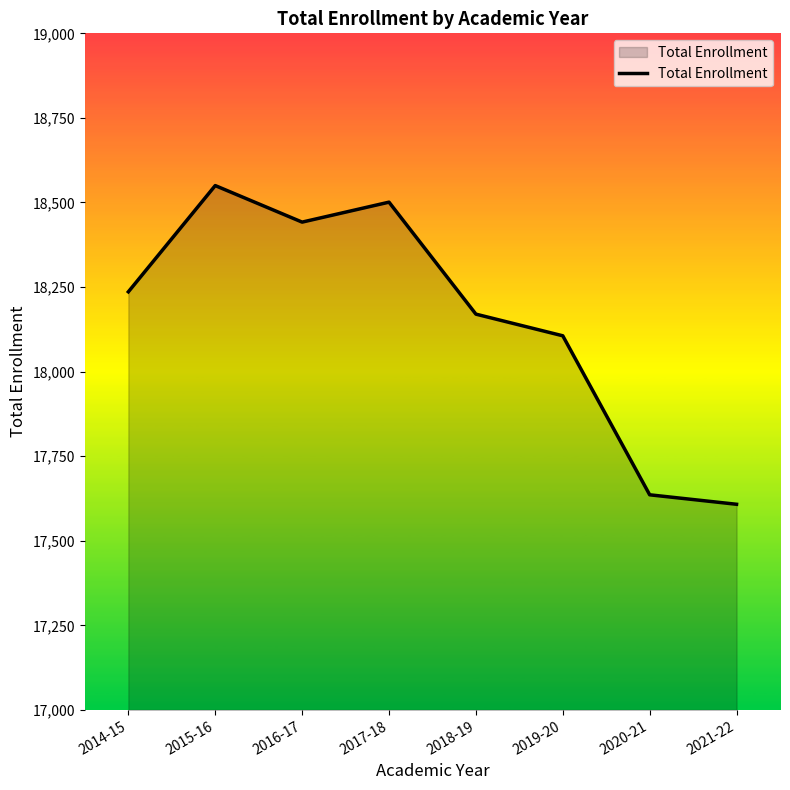

What is the smallest value displayed?

17608